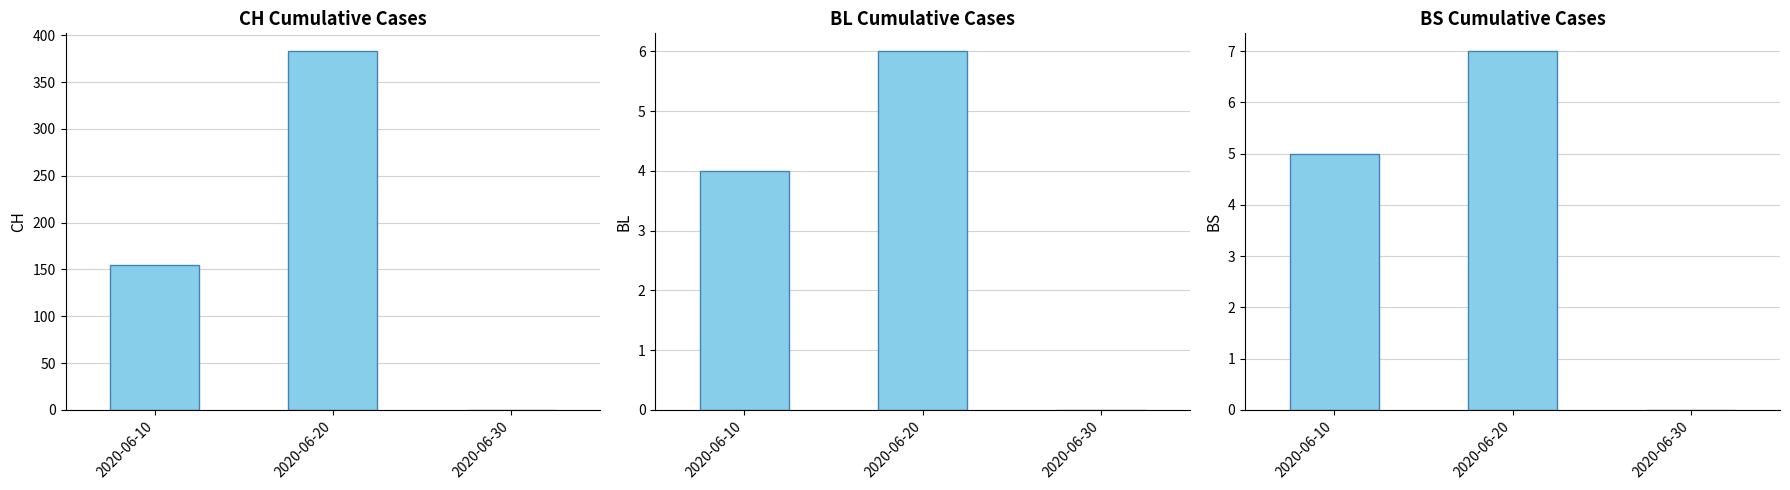

Where is CH nearest to the value 191?

2020-06-10